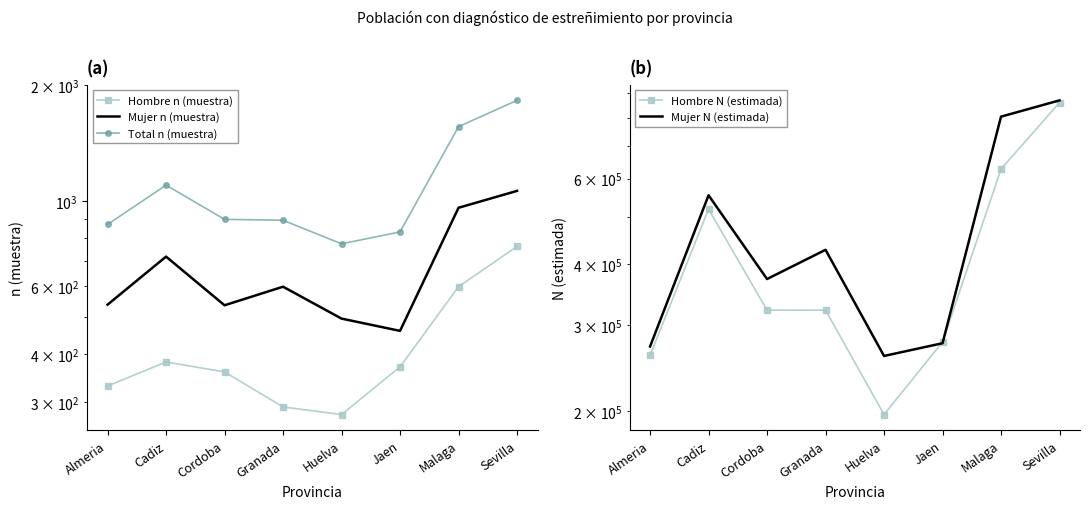

Reading right to left, transcribe all the data shown in this chart.

Hombre n (muestra): 762	599	371	279	292	360	382	331
Mujer n (muestra): 1062	960	460	495	599	536	717	538
Total n (muestra): 1824	1559	831	774	891	896	1099	869
Hombre N (estimada): 859428	627754	277223	196748	322240	322240	519297	260298
Mujer N (estimada): 868434	804203	275622	259513	428556	373284	554566	271403